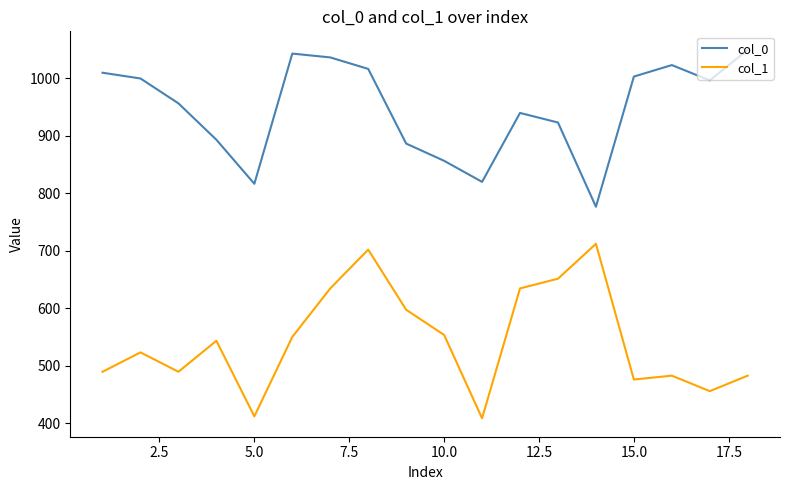

List the series in order of their overall mean, highest first.

col_0, col_1